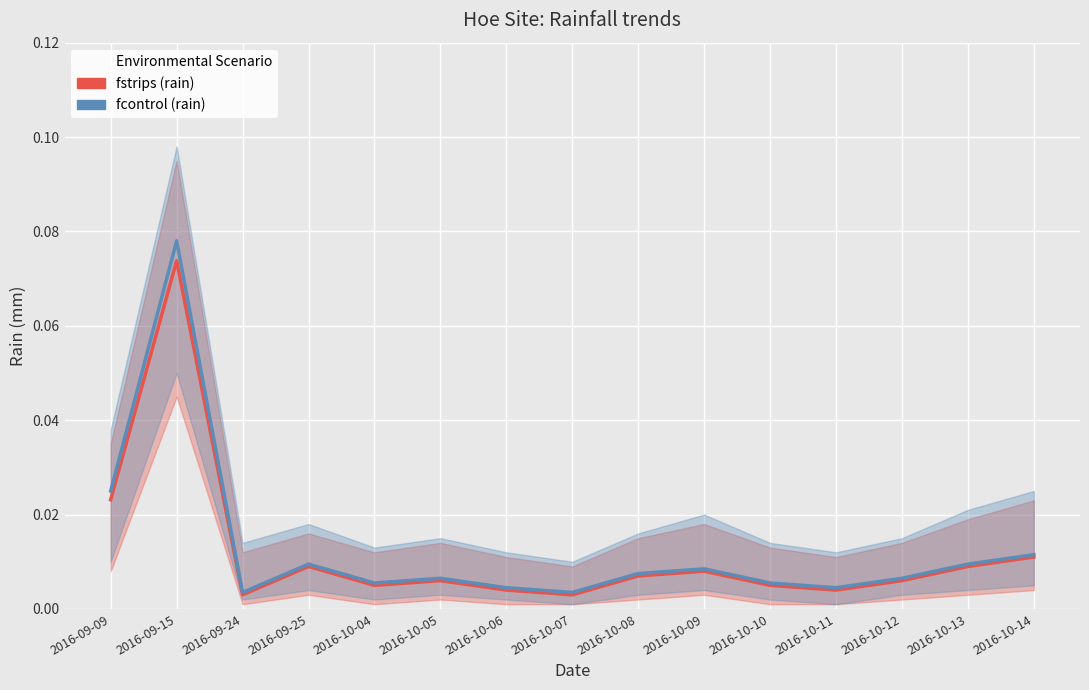

List the labels in order of fcontrol (rain) value, smallest first.

2016-09-24, 2016-10-07, 2016-10-06, 2016-10-11, 2016-10-04, 2016-10-10, 2016-10-05, 2016-10-12, 2016-10-08, 2016-10-09, 2016-09-25, 2016-10-13, 2016-10-14, 2016-09-09, 2016-09-15